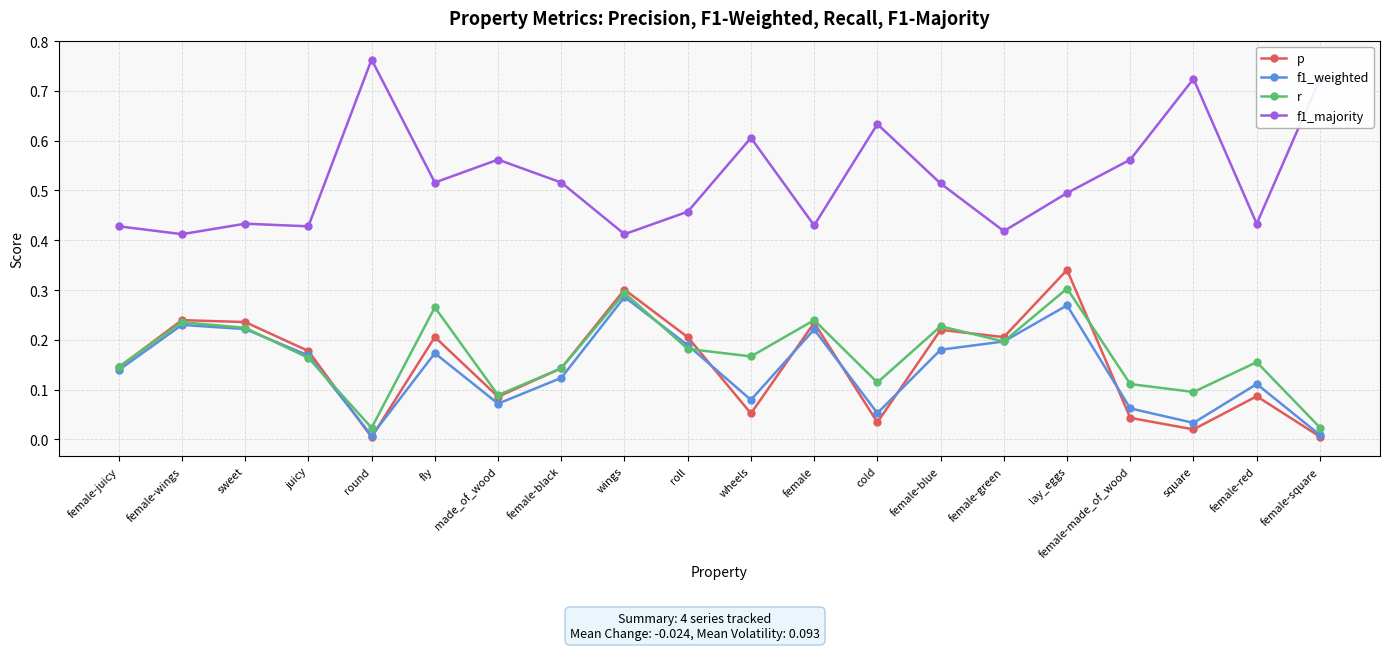

What is the total value across all series at wheels?

0.9